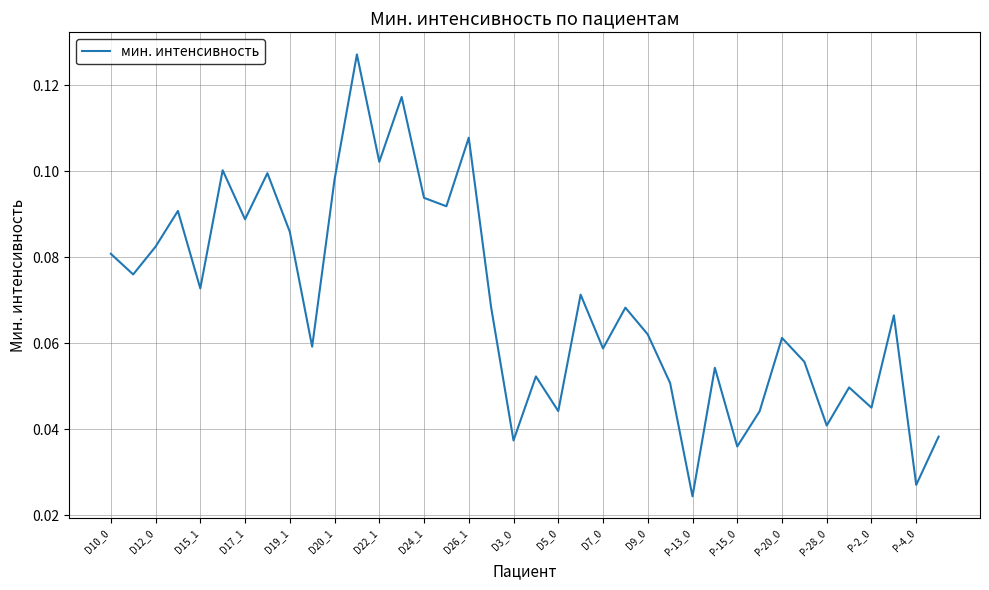

Does the chart have visible grid lines?

Yes